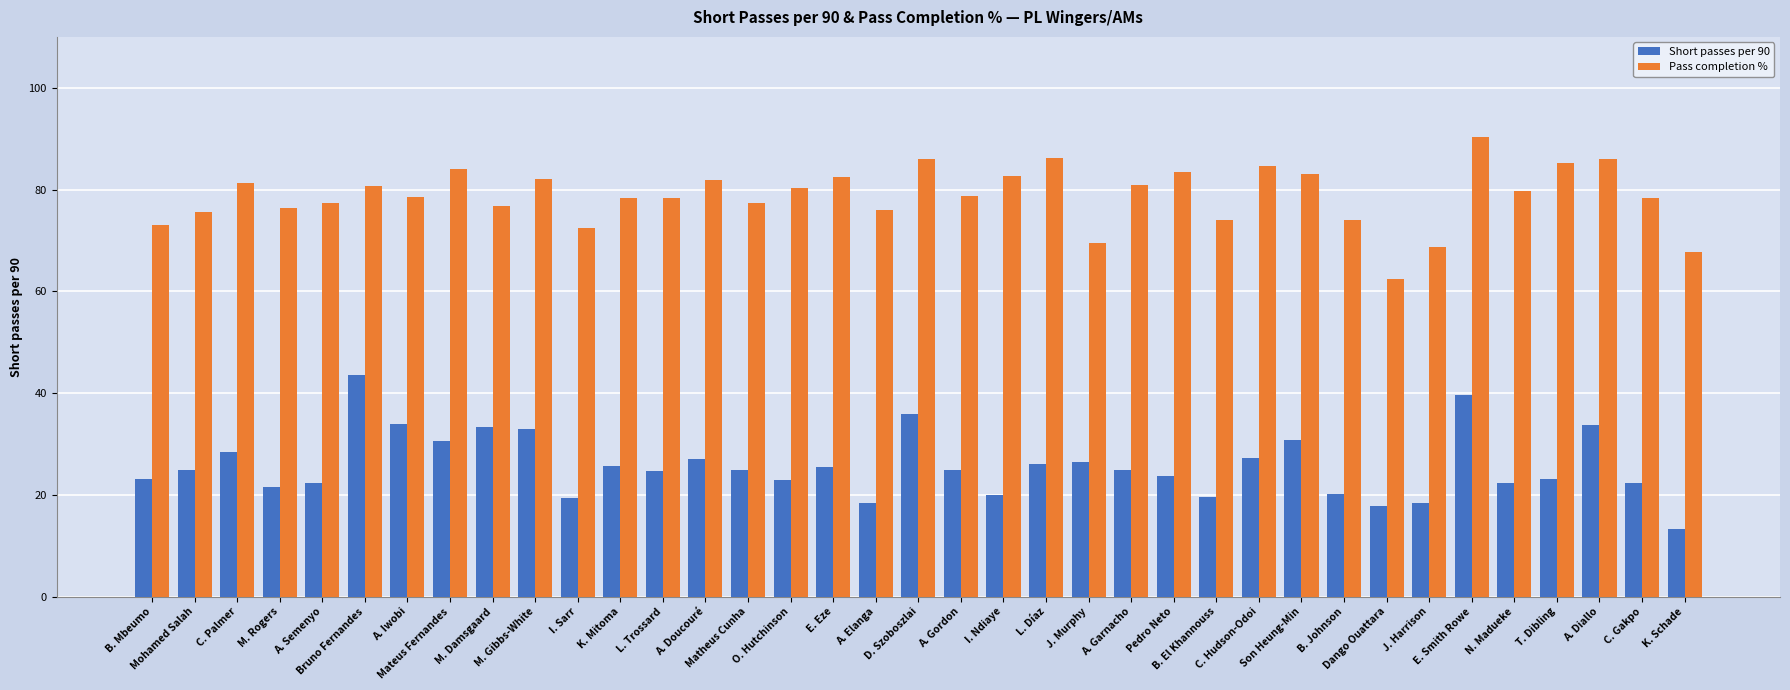

At which category is the sum across all series the highest?

E. Smith Rowe